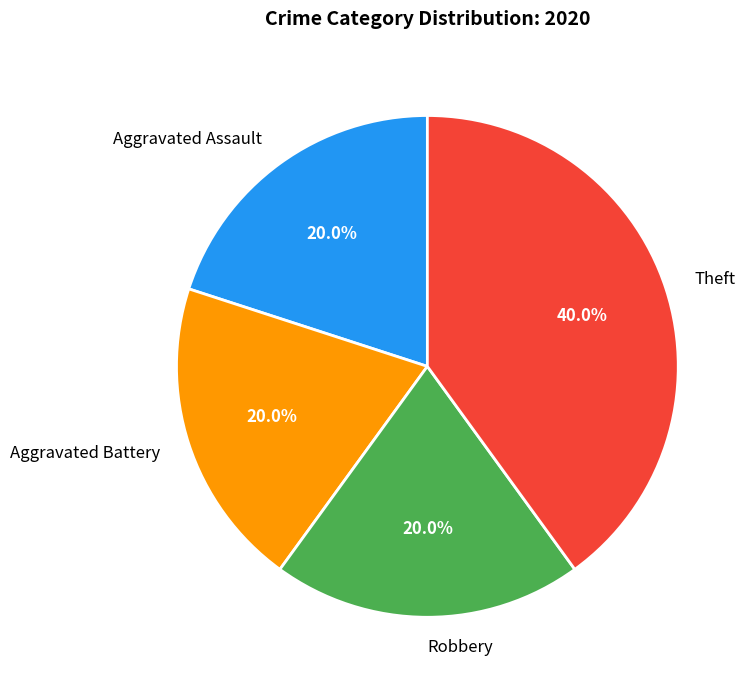

True or false: Robbery accounts for 20% of the total.

True